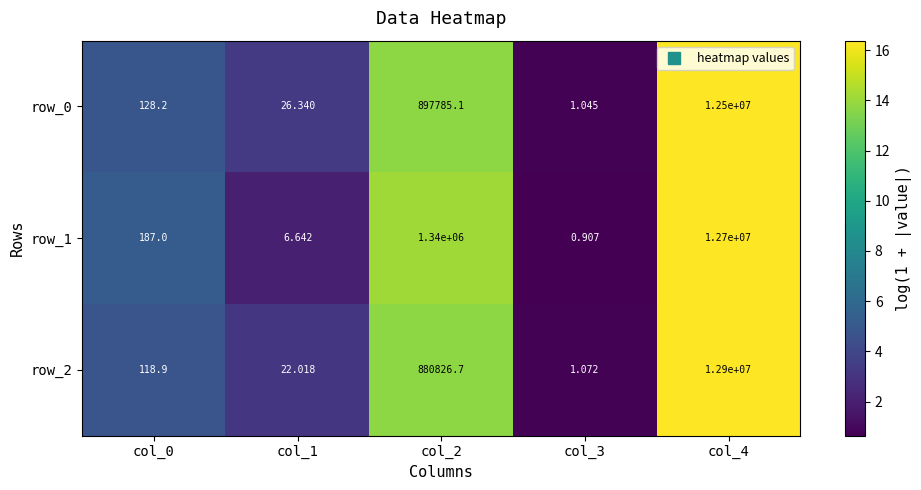

Is the value of row_1 at col_2 greater than the value of row_2 at col_0?

Yes